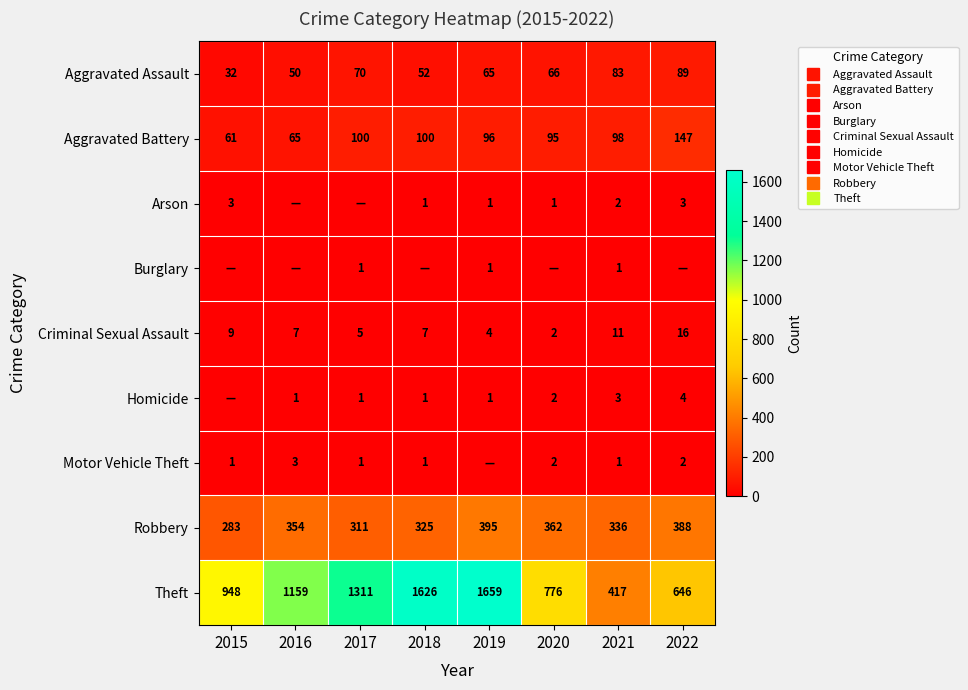

Which category has the highest value in the Criminal Sexual Assault series?

2022